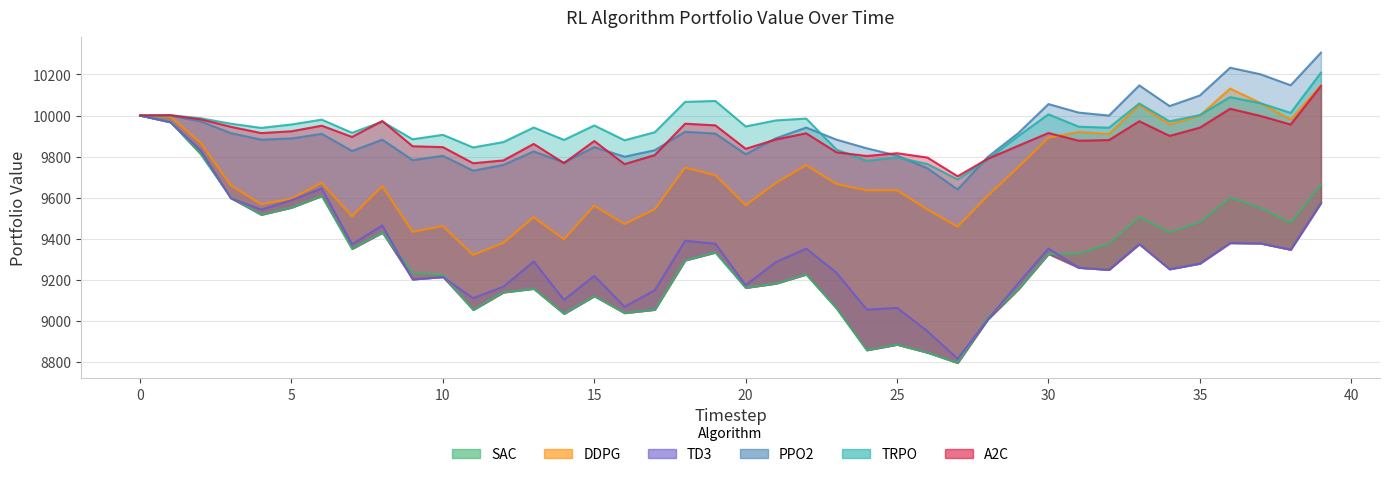

Which series has the widest spread of values?

SAC